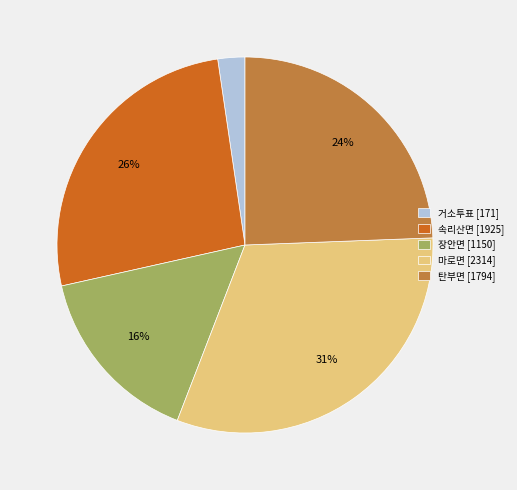

Combined, do 장안면 [1150] and 탄부면 [1794] account for over 50%?

No